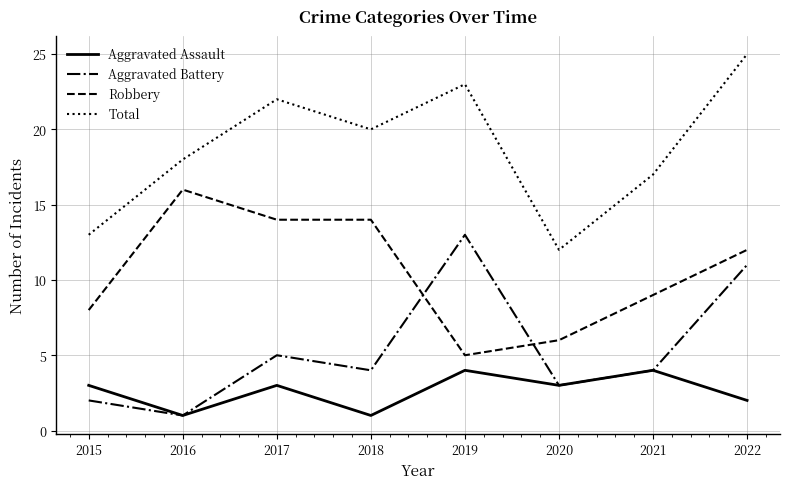

At which category is the sum across all series the highest?

2022